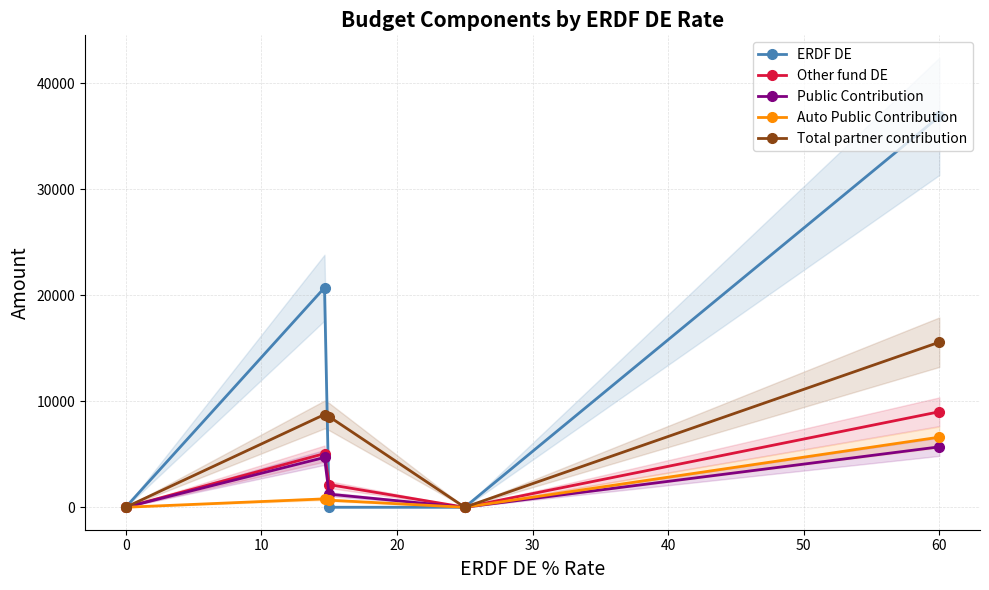

True or false: Other fund DE and Auto Public Contribution cross at least once.

False